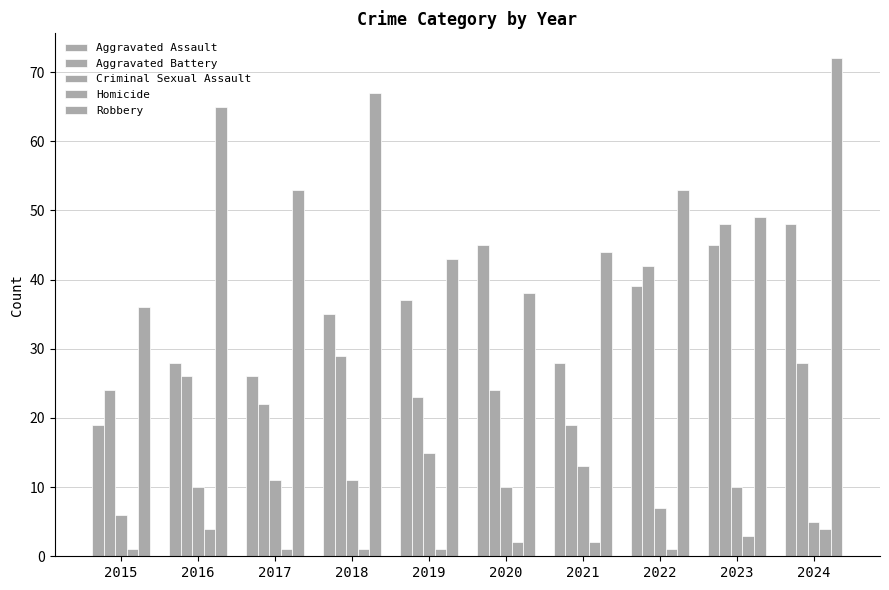

What is the greatest value displayed?

72